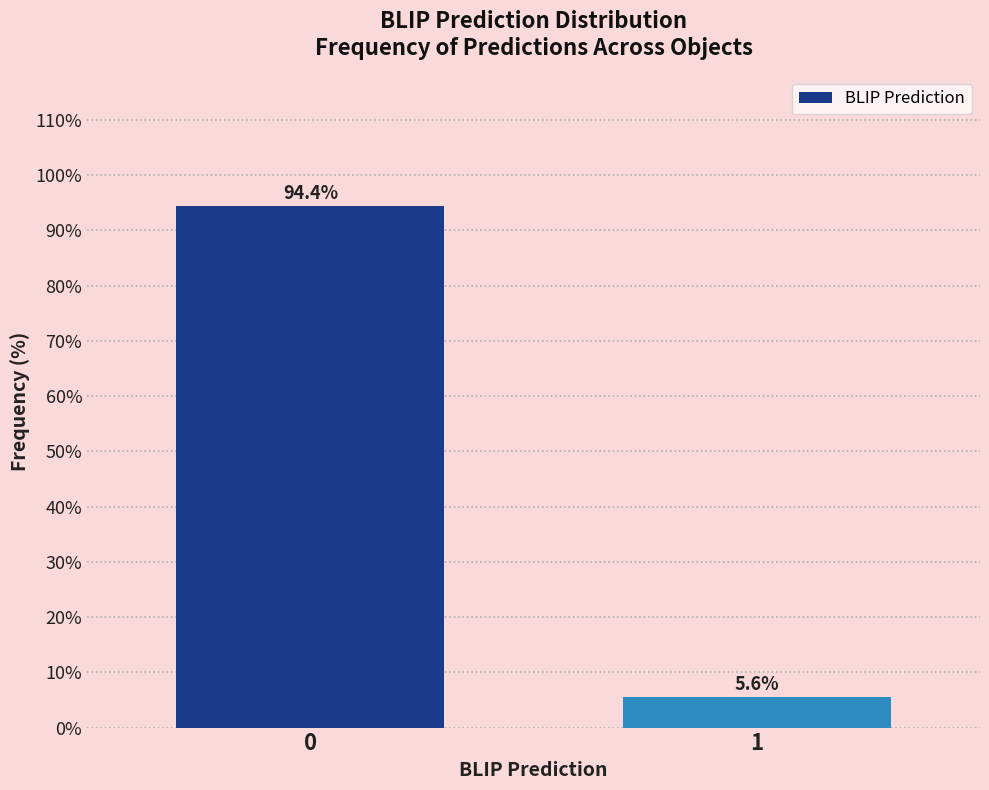

Reading right to left, extract all data points from this chart.

5.6	94.4